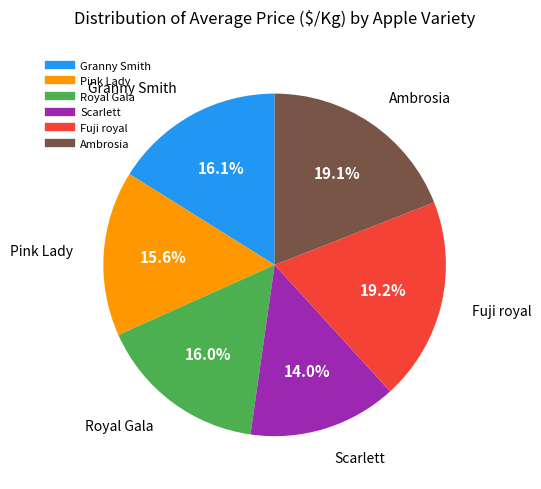

Does any single category account for the majority?

No